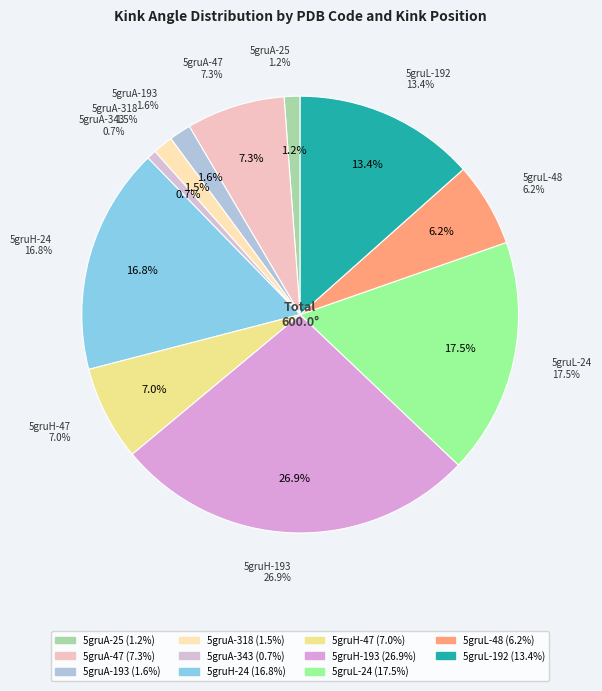

What is the largest slice in the pie chart?

5gruH-193